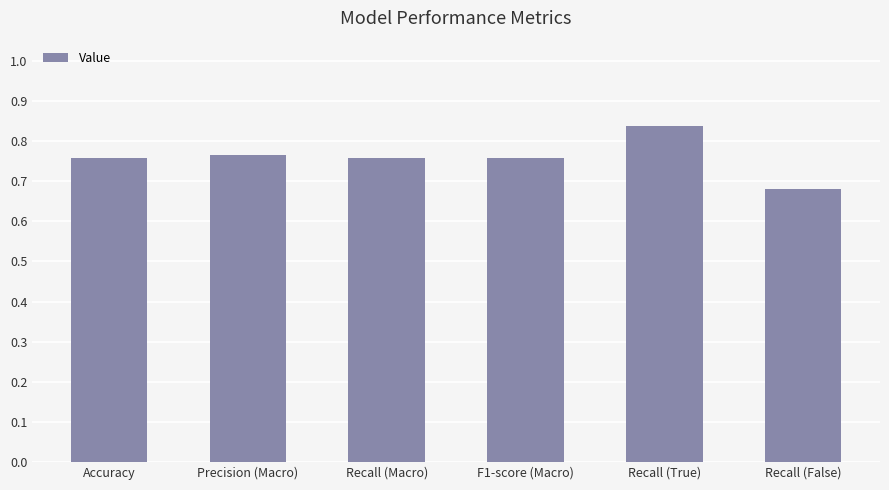

The chart shows a value of 1.2 at Recall (Macro). True or false?

False